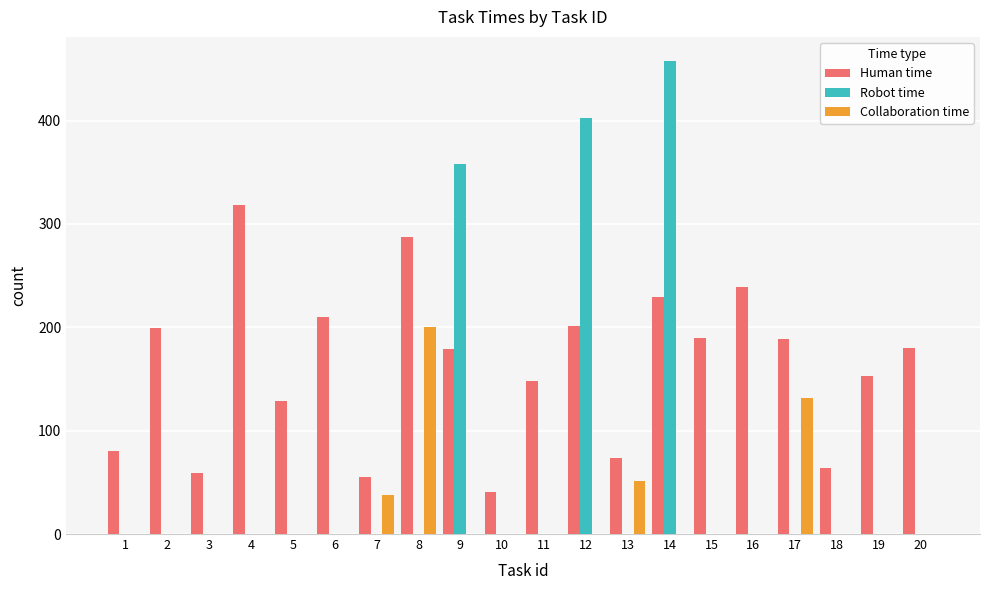

Are the bars horizontal?

No